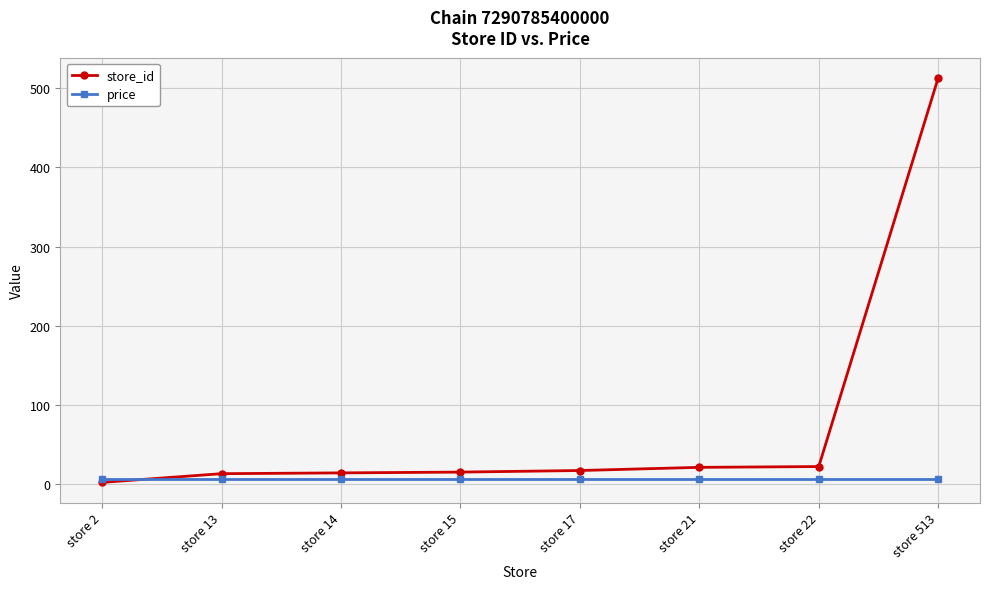

List the series in order of their overall mean, lowest first.

price, store_id